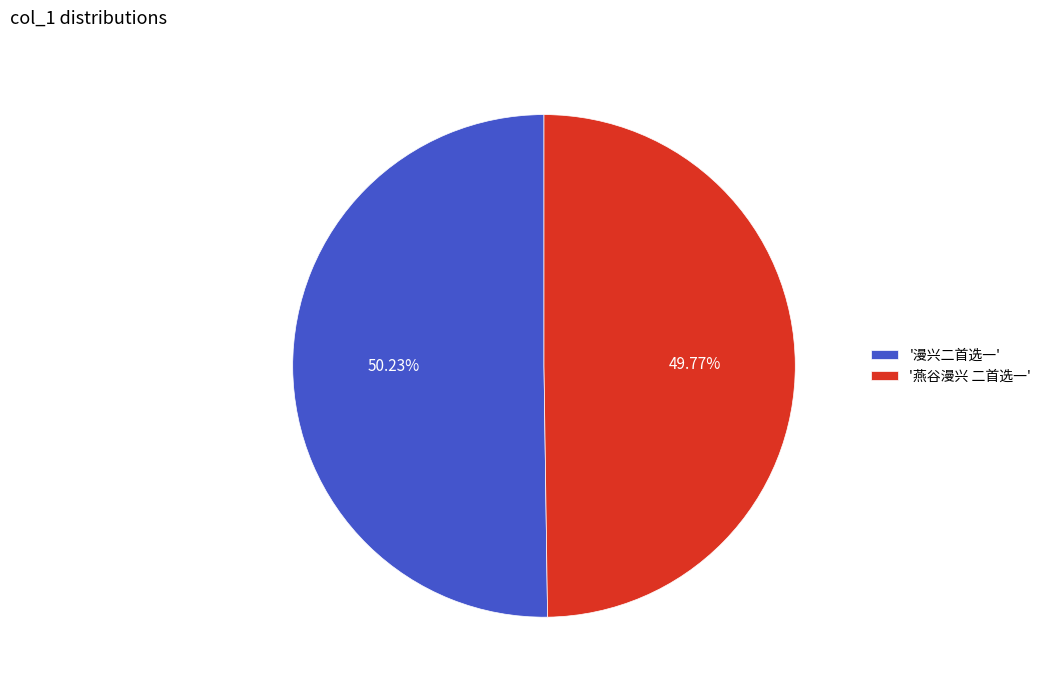

Is the sum of '漫兴二首选一' and '燕谷漫兴 二首选一' greater than half?

Yes